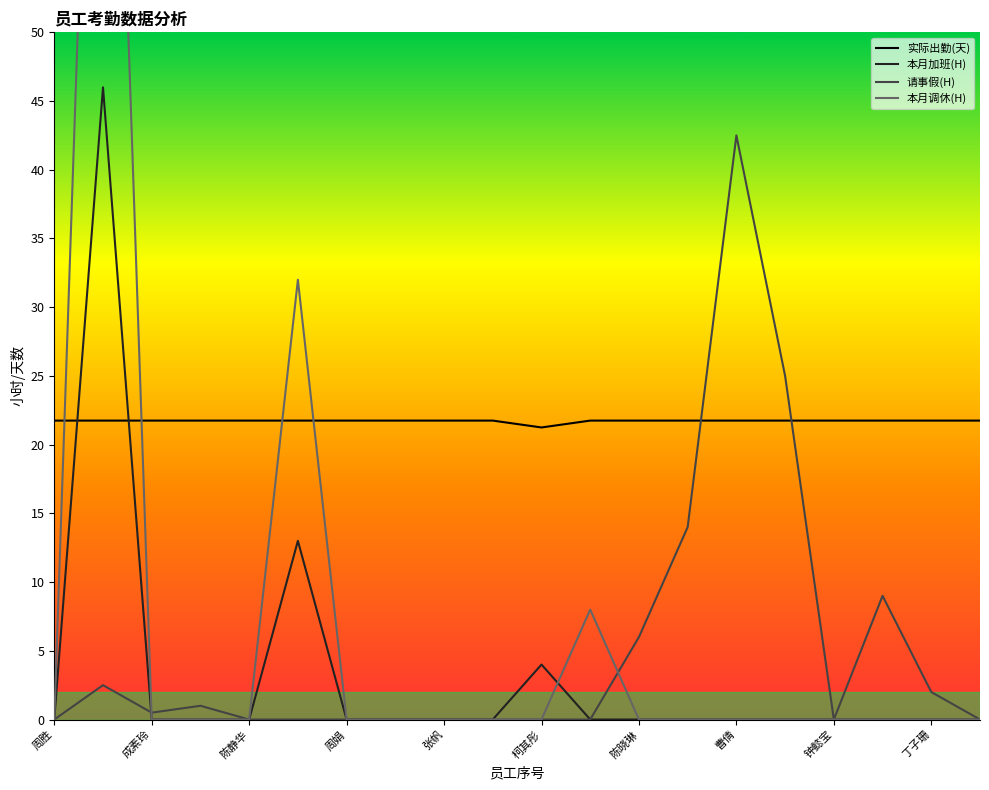

How many times do 请事假(H) and 本月调休(H) cross each other?

2